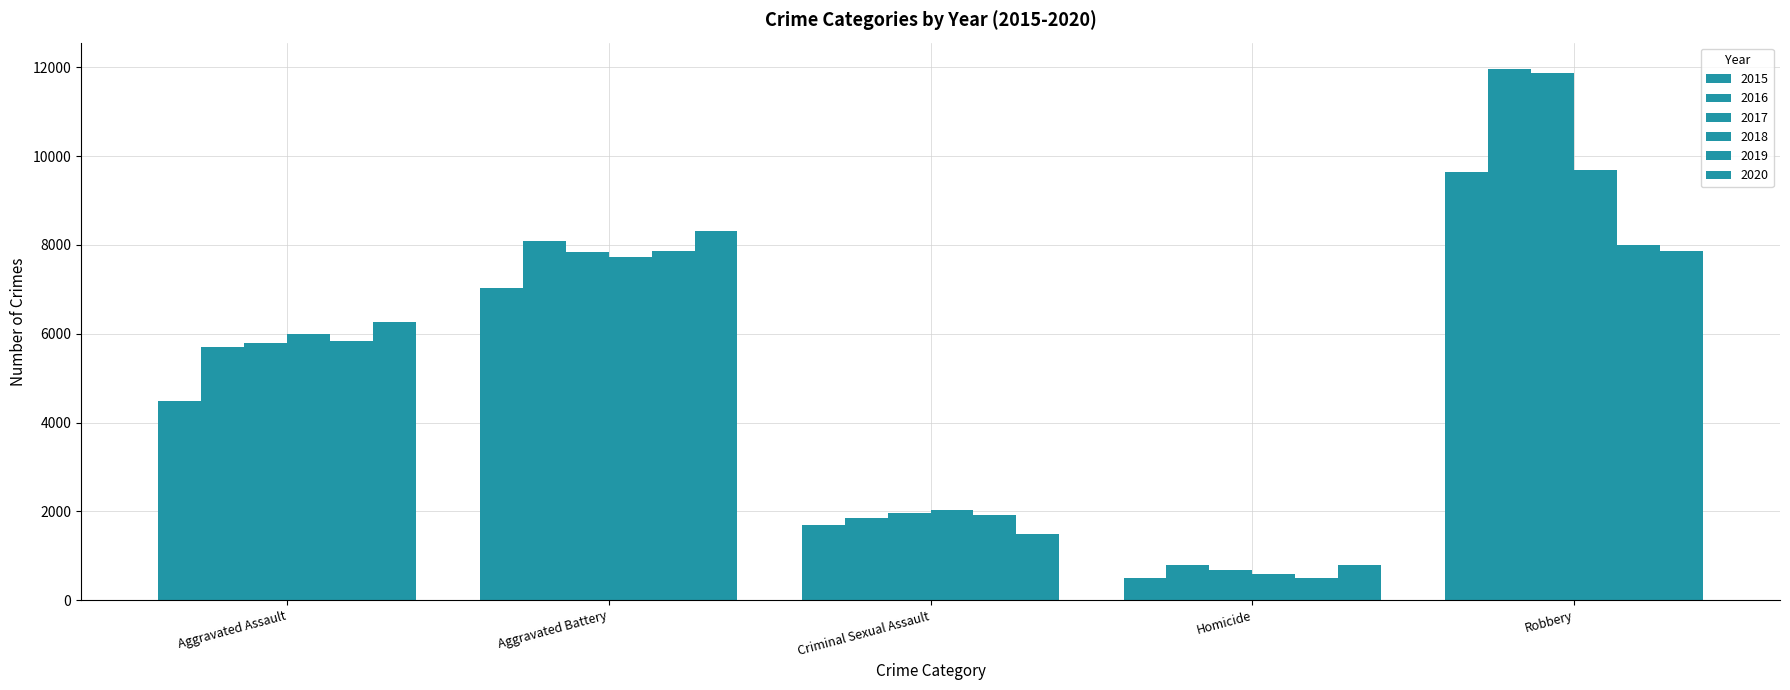

Rank the series at Robbery from highest to lowest value.

2016, 2017, 2018, 2015, 2019, 2020